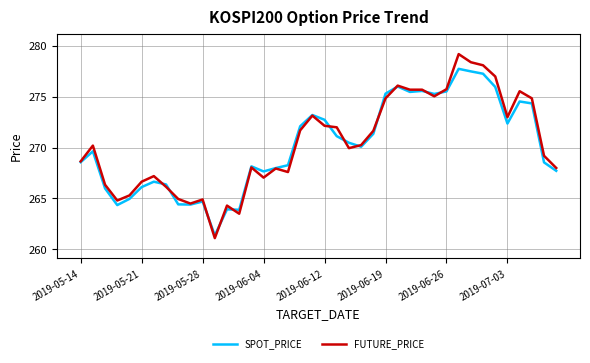

List the series in order of their peak value, lowest first.

SPOT_PRICE, FUTURE_PRICE